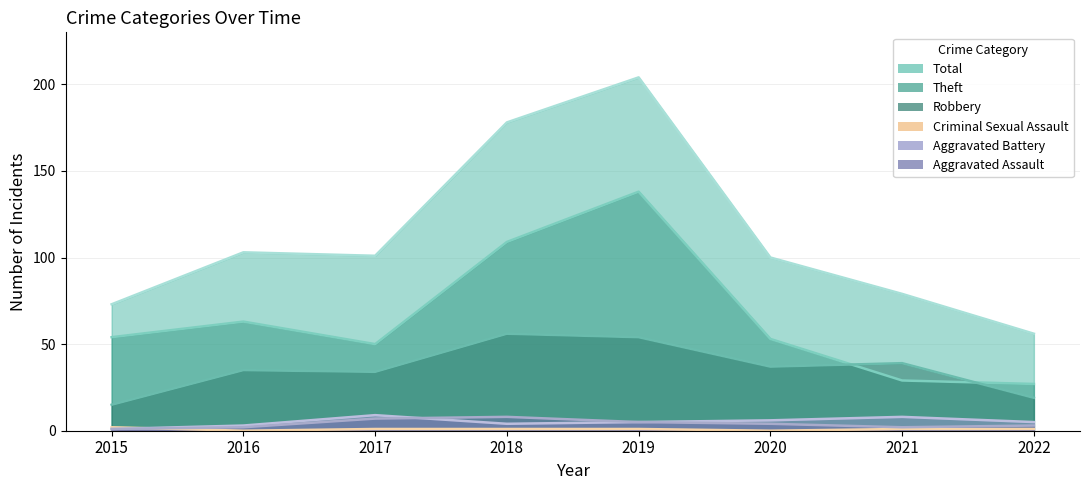

Where is the first local maximum for Theft?

2016